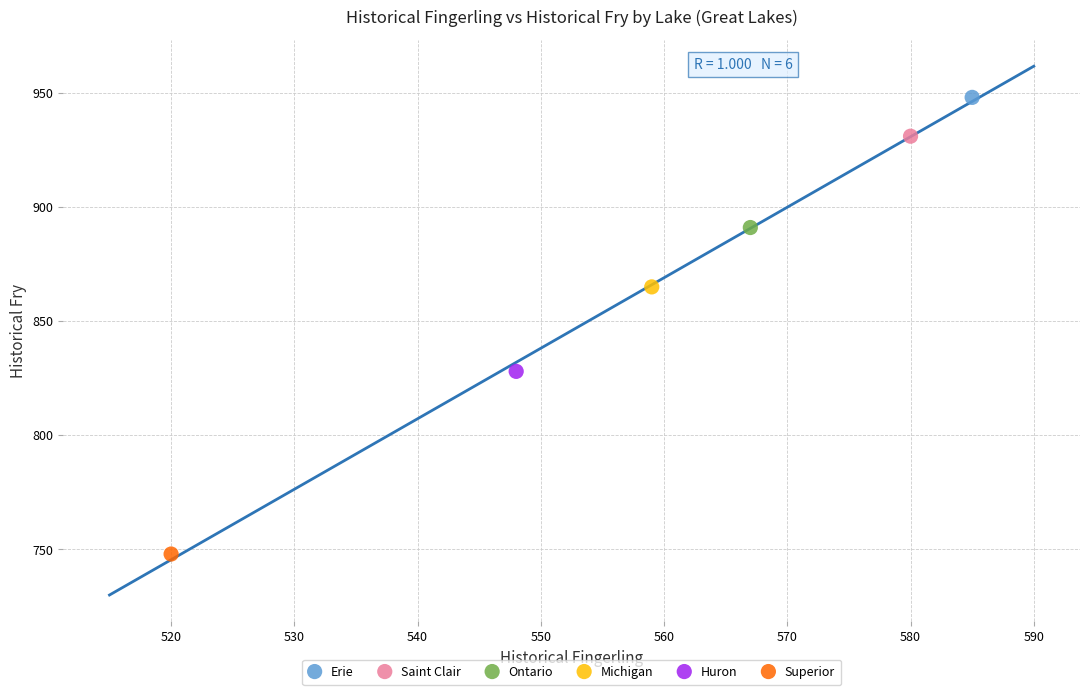

Which series contains the lowest Y value?

Superior